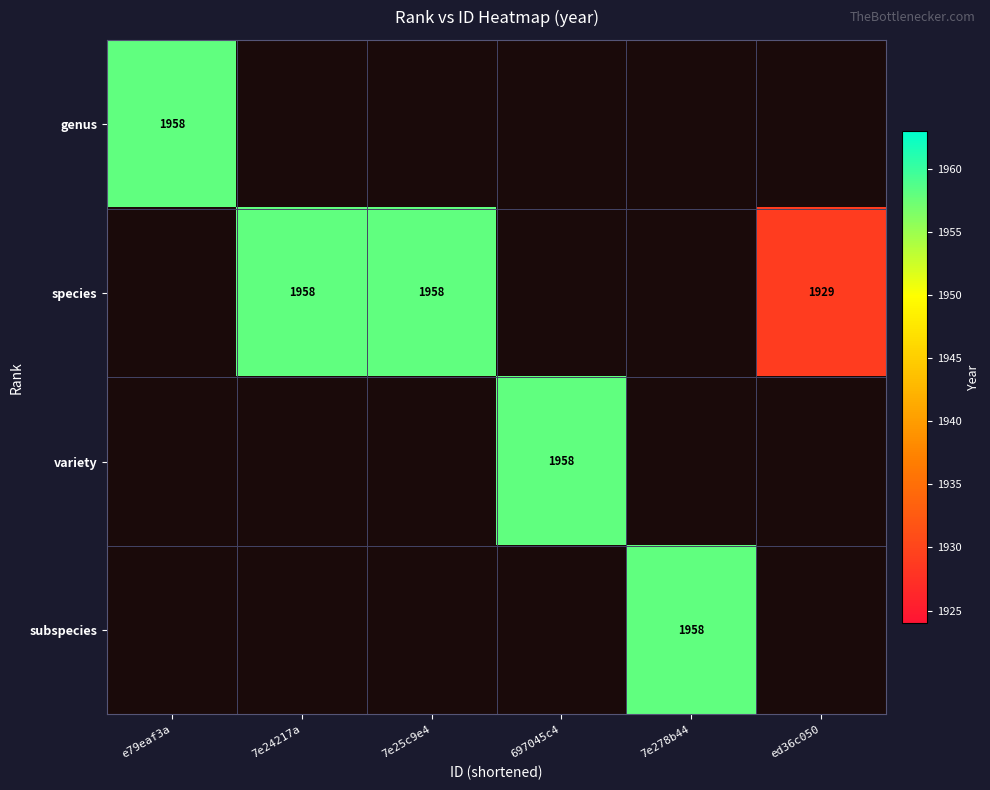

How many categories are shown in the chart?

6